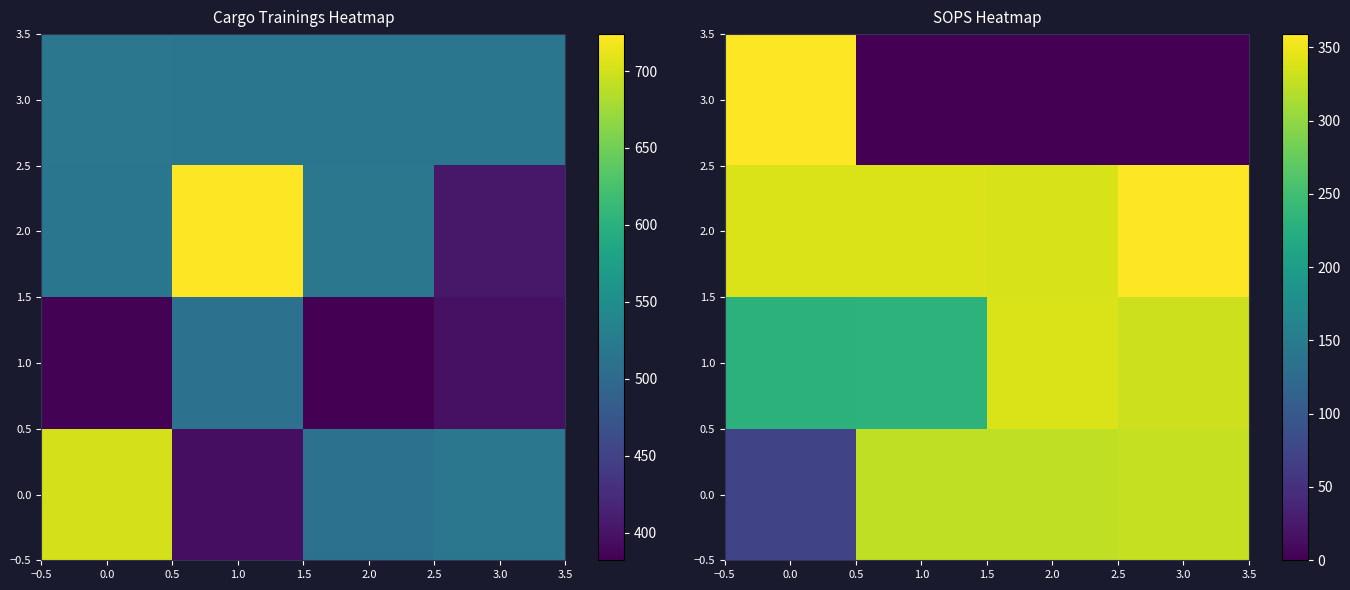

Is the value of 0.0 at 0.0 greater than the value of 1.0 at 0.0?

No